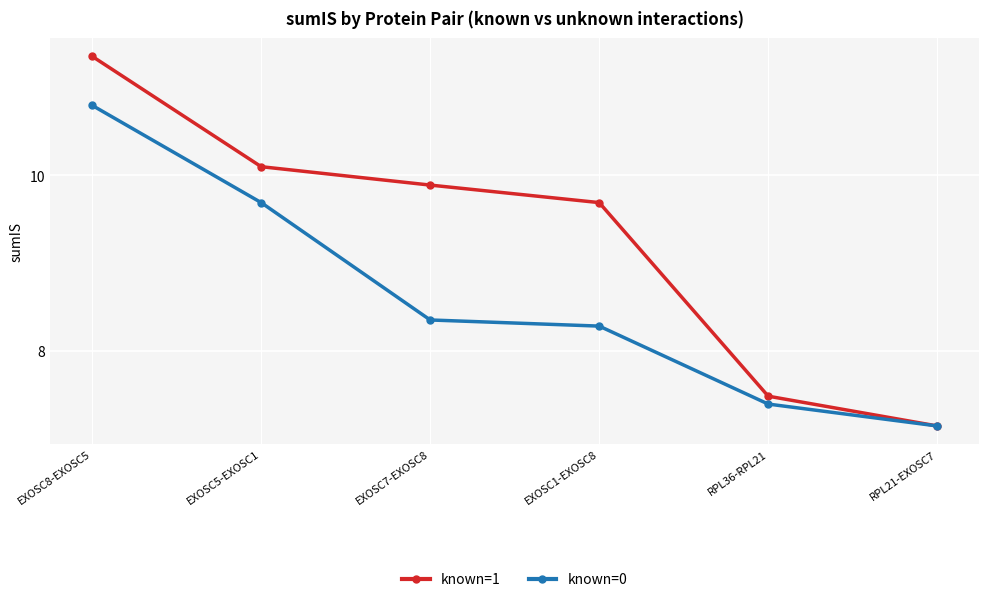

Which category has the highest value in the known=0 series?

EXOSC8-EXOSC5